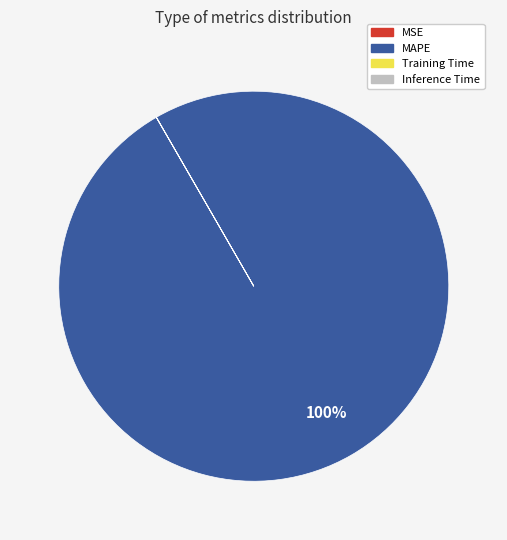

To the nearest percent, what percentage of the pie is MAPE?

100%